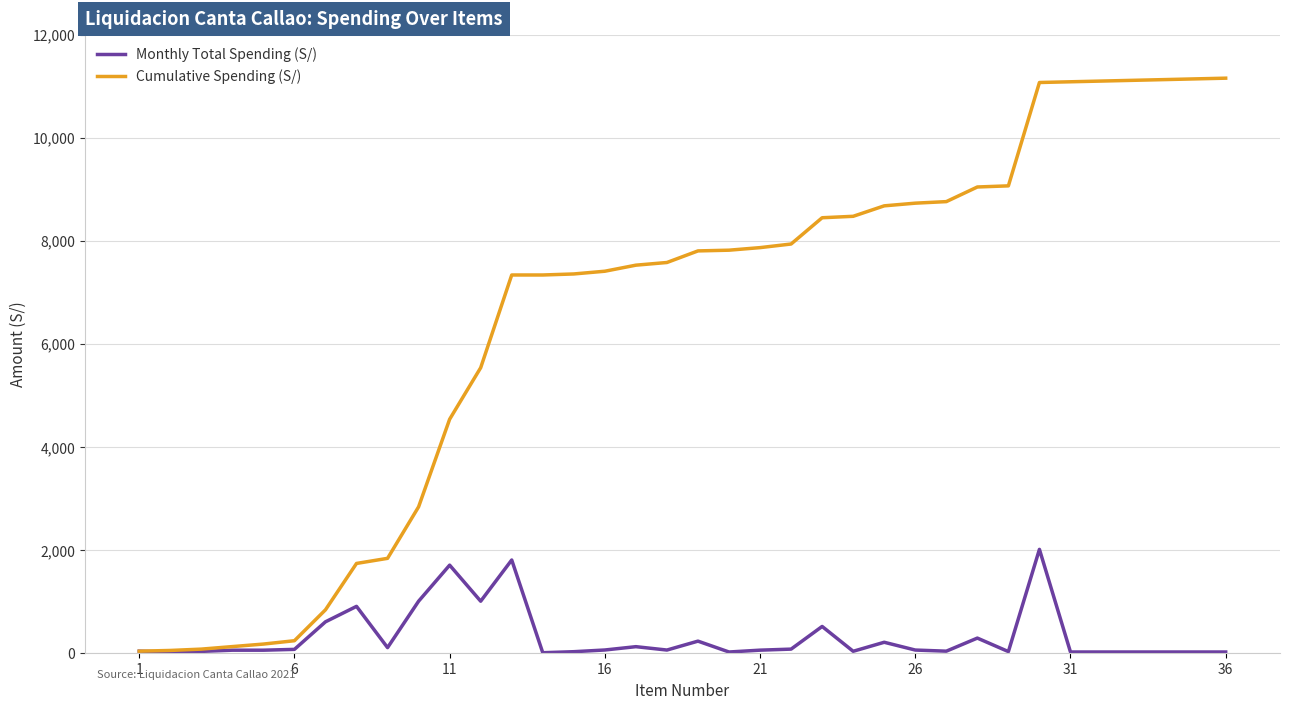

List the series in order of their peak value, lowest first.

Monthly Total Spending (S/), Cumulative Spending (S/)